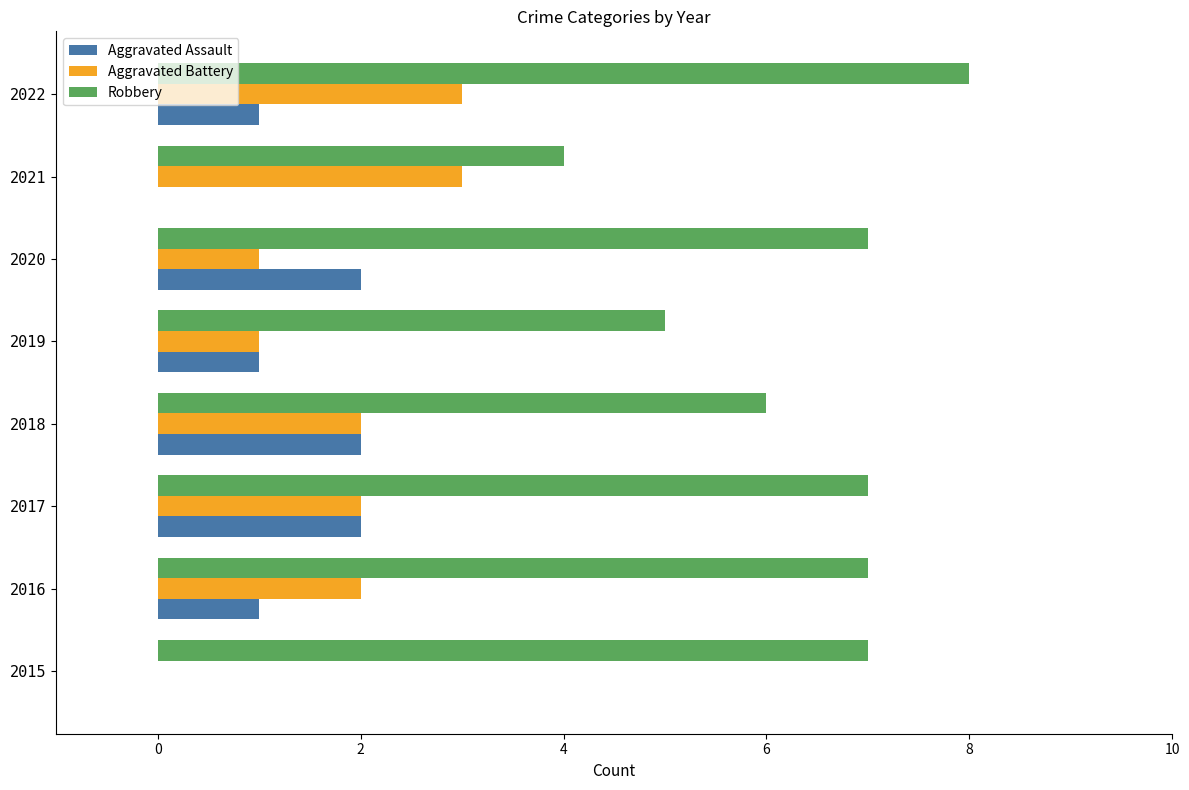

Which series has the largest range (max minus min)?

Robbery